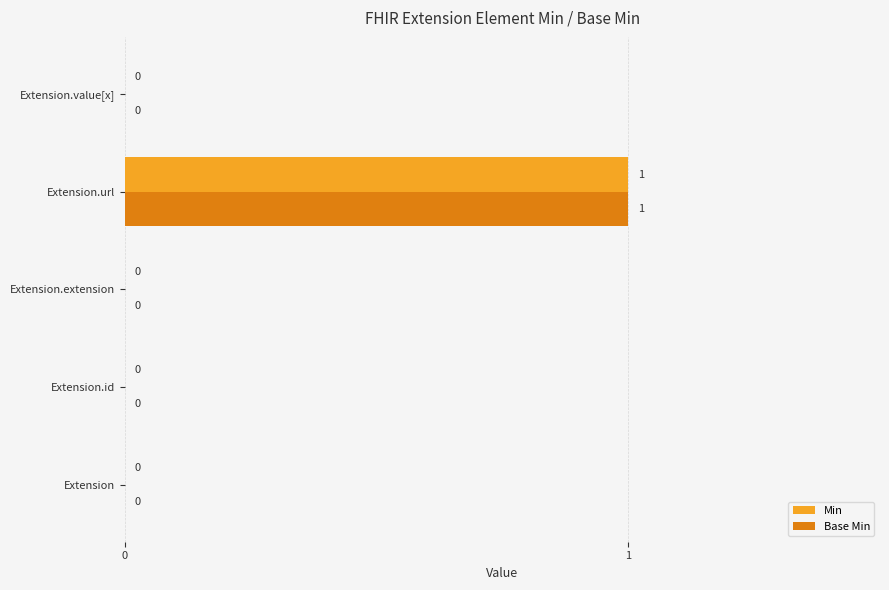

How many Base Min values are between 0 and 1?

5